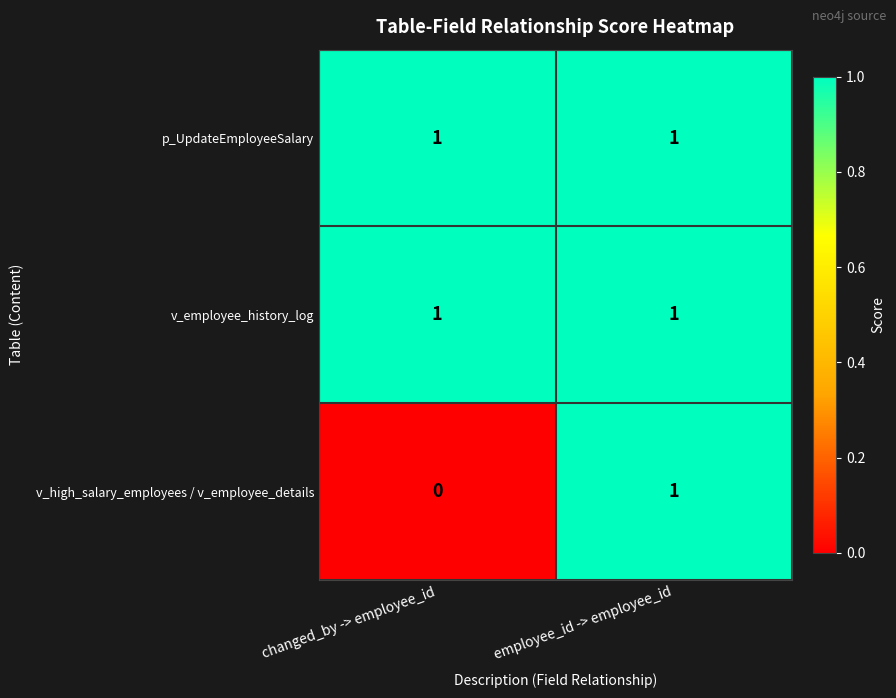

List the labels in order of v_high_salary_employees / v_employee_details value, largest first.

employee_id -> employee_id, changed_by -> employee_id